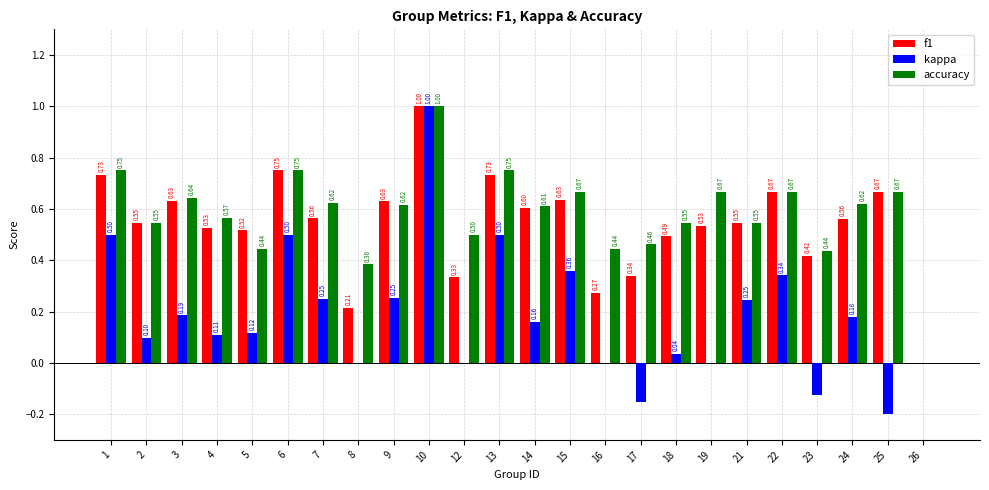

Which series has the largest total across all categories?

accuracy